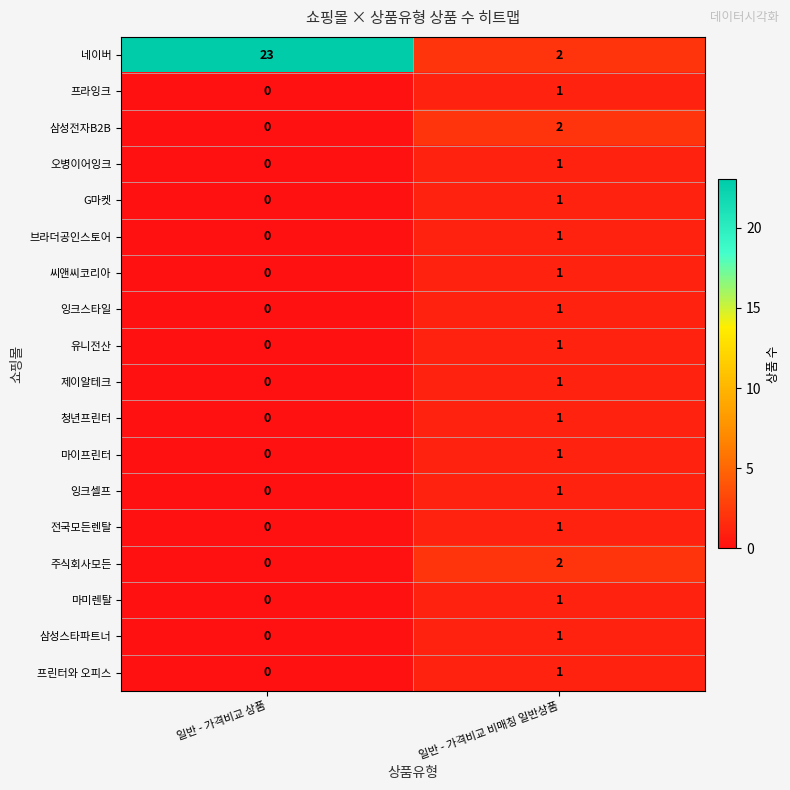

How many data points does each series have?

2